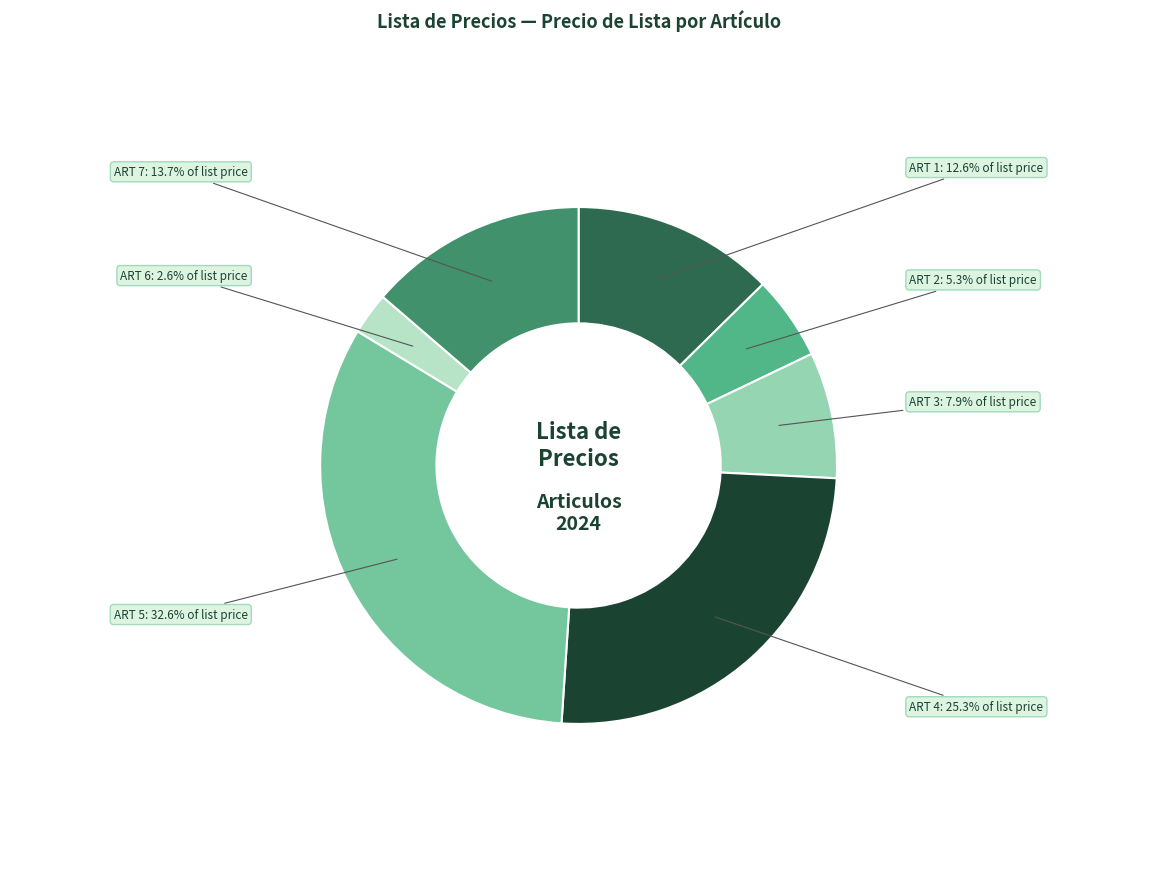

True or false: ART 1 accounts for 1% of the total.

False